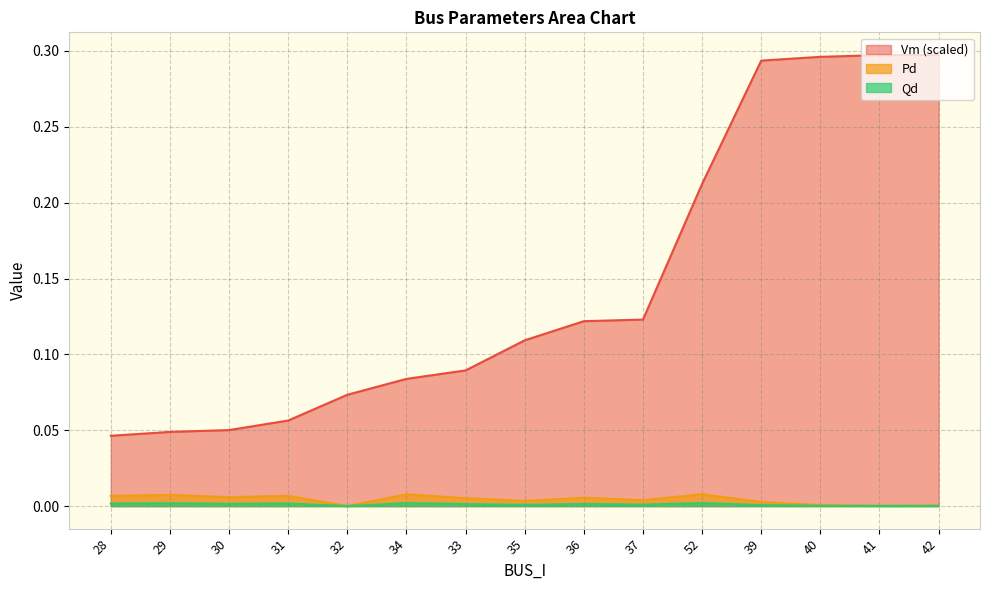

Rank the series by their maximum value, from highest to lowest.

Vm (scaled), Pd, Qd